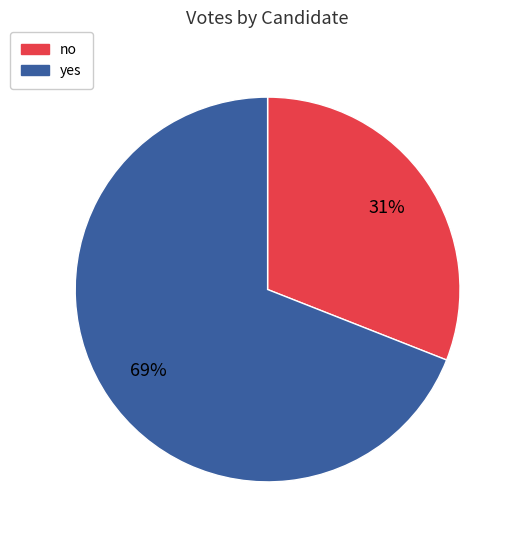

To the nearest percent, what is the combined percentage of yes and no?

100%